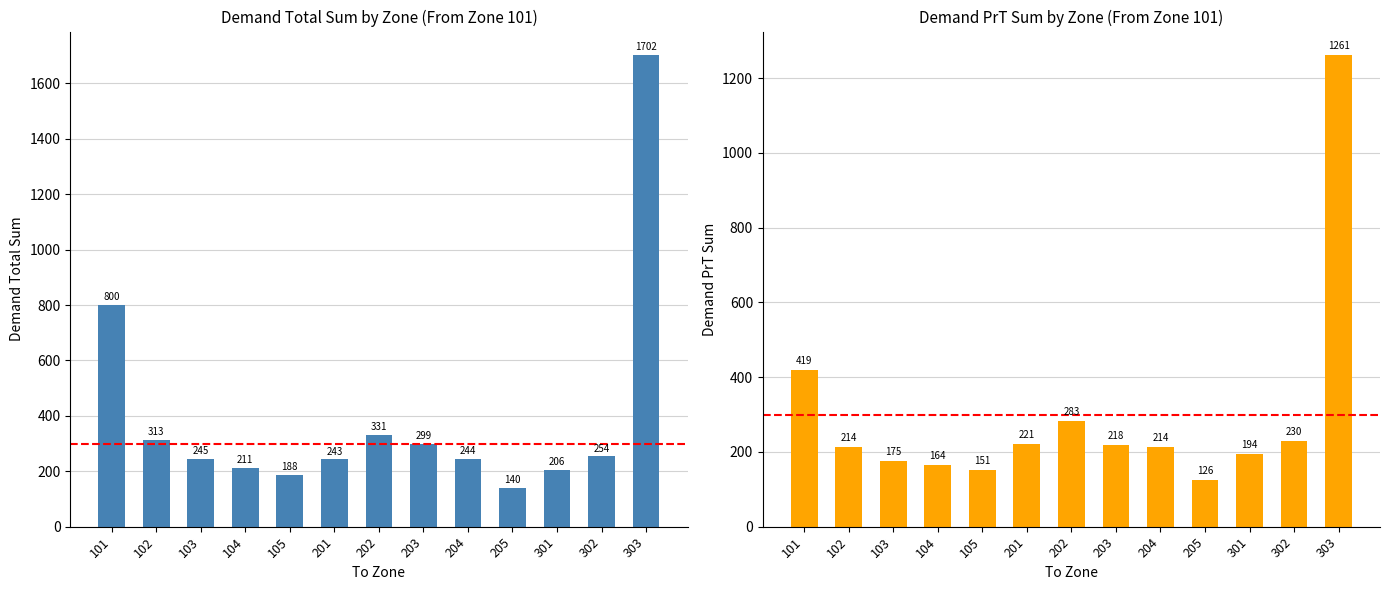

At which label does demand sum PrT first exceed 214?

101